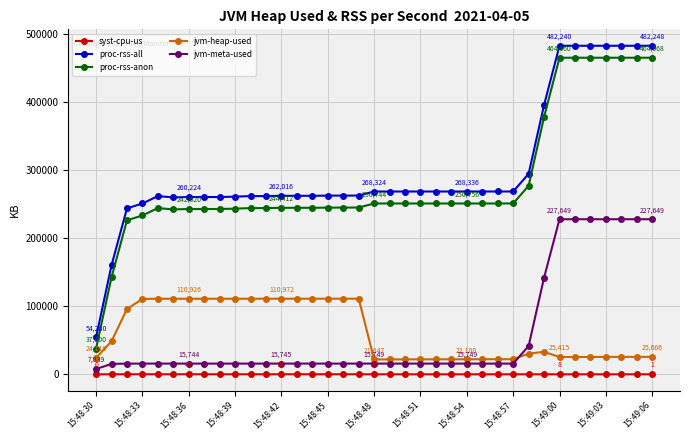

True or false: jvm-heap-used has more than 2 interior local peaks.

True